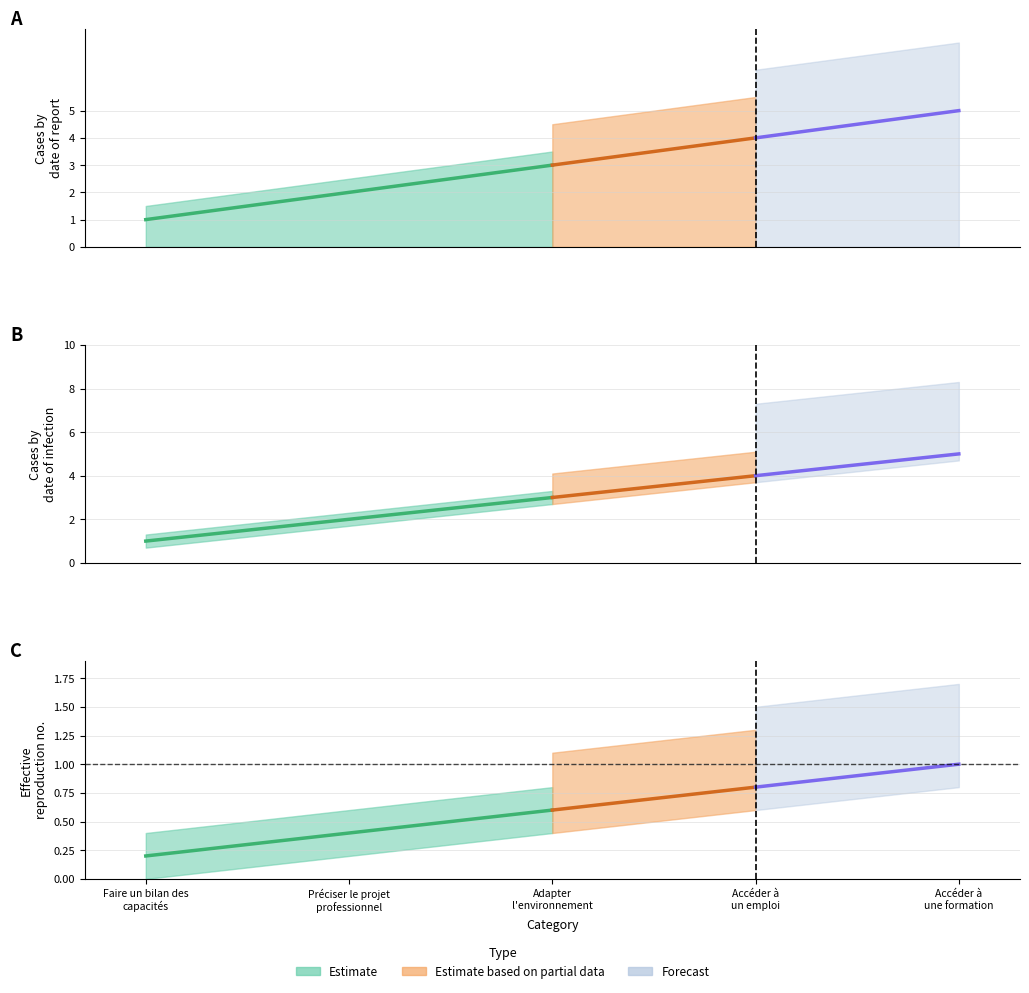

What is the sum of all values?

15